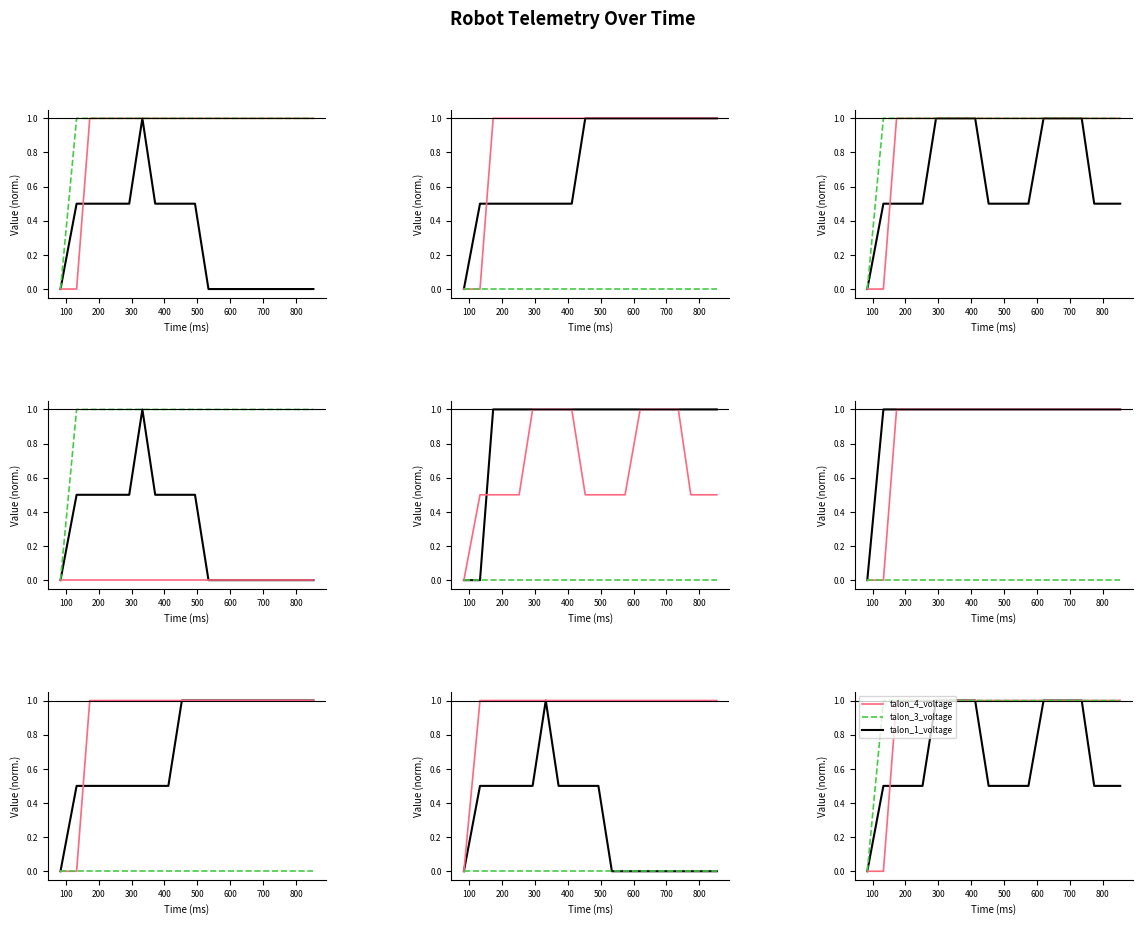

The value of voltage at 500 is 0.5. True or false?

True